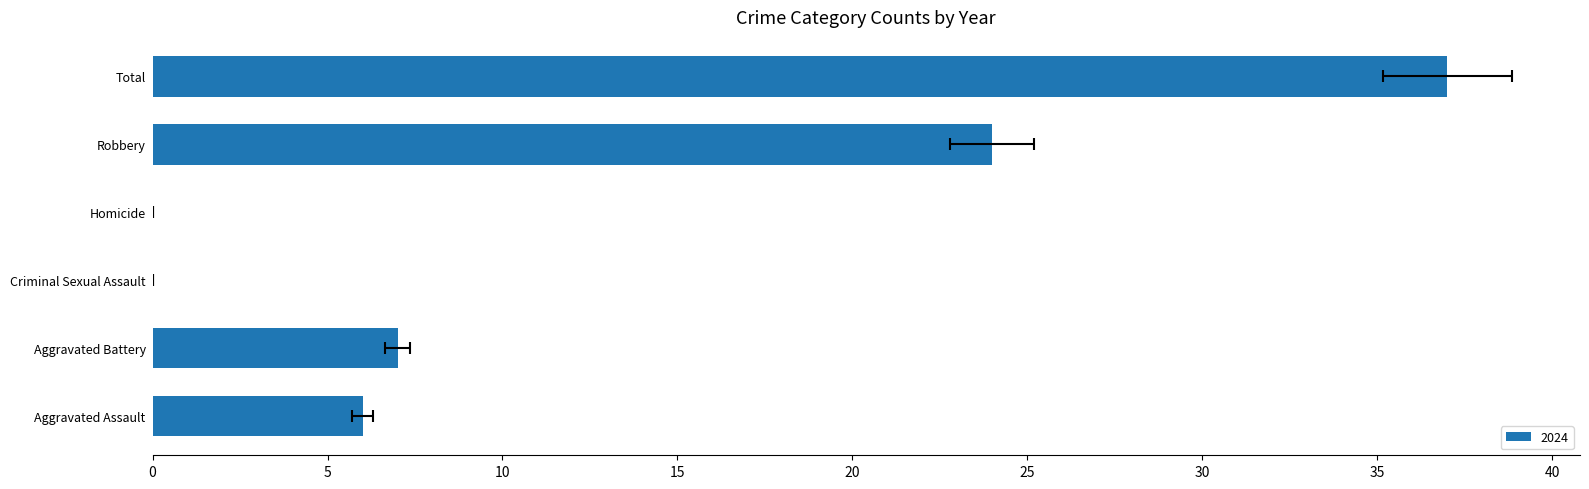

Which series has the largest total across all categories?

2024